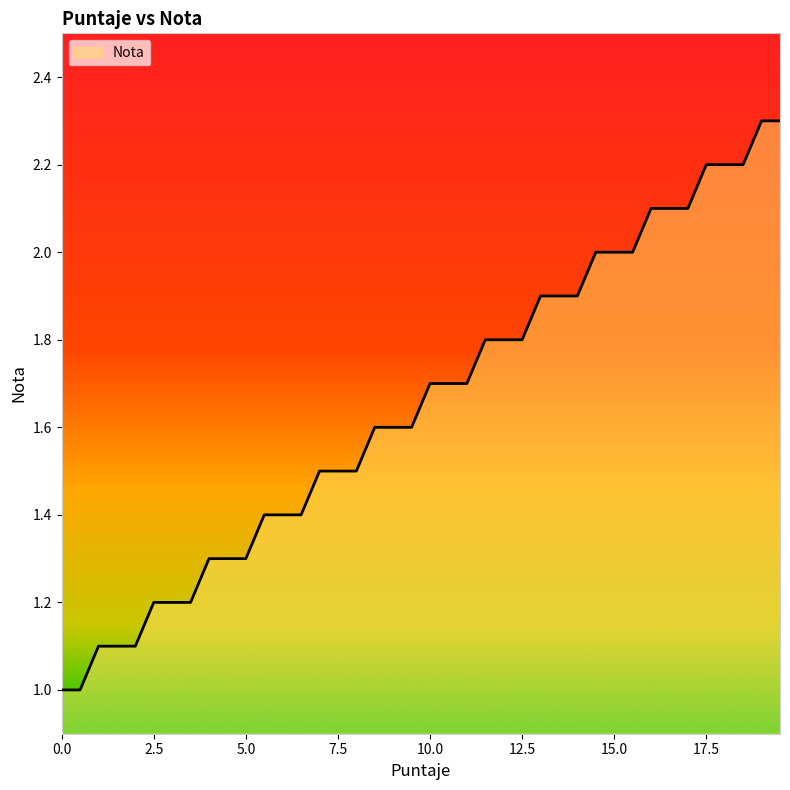

What is the difference between the maximum and minimum values?

1.3